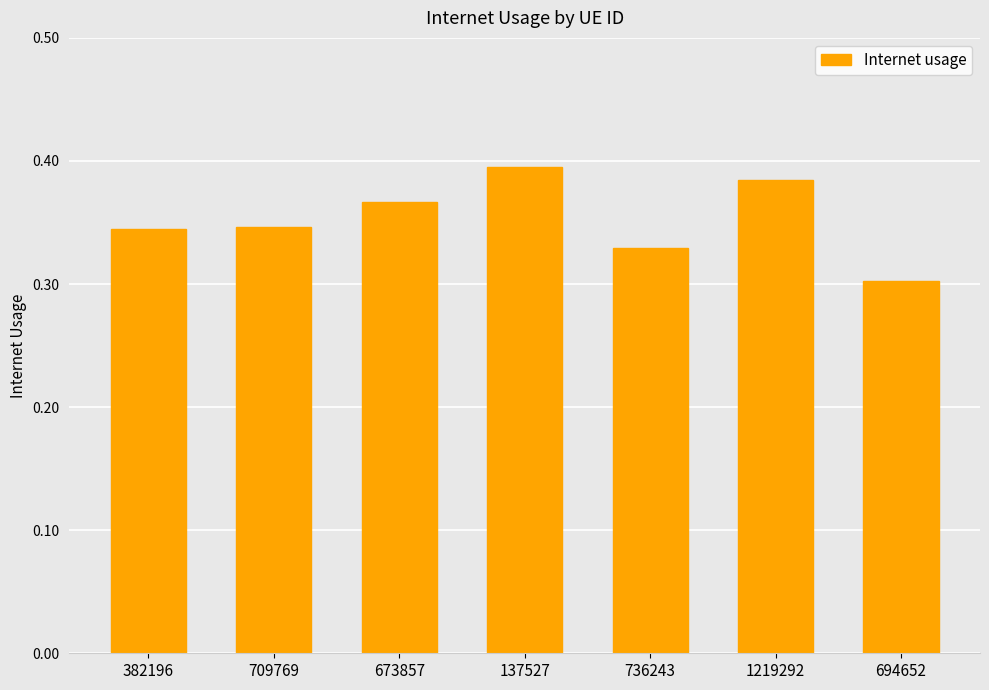

At which category does the chart reach its peak across all series?

137527